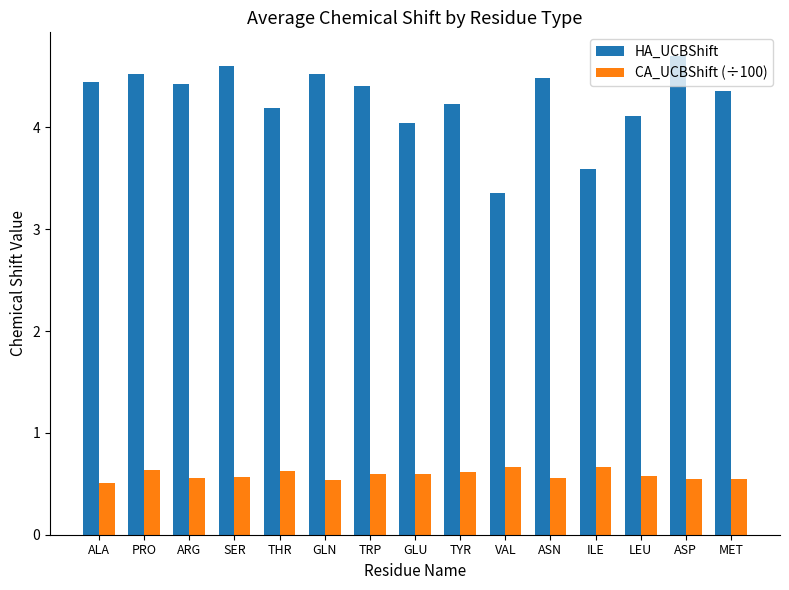

Which series has the largest total across all categories?

HA_UCBShift